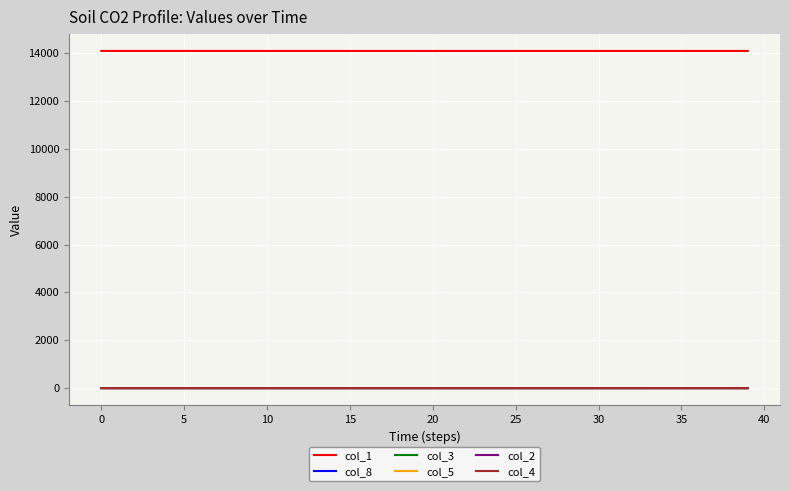

Which series has the largest total across all categories?

col_1